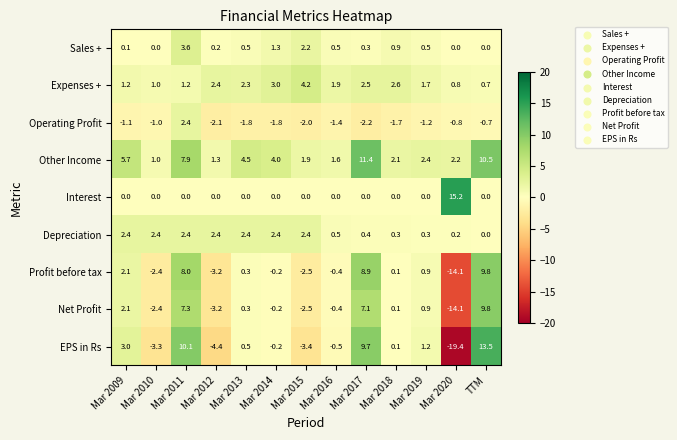

Which category has the highest value in the EPS in Rs series?

TTM